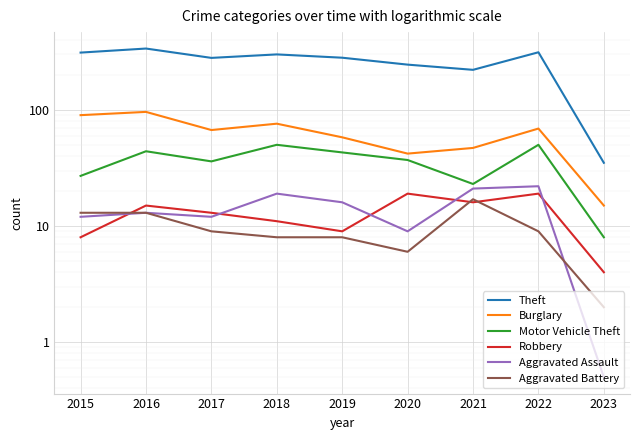

How many categories are shown in the chart?

9